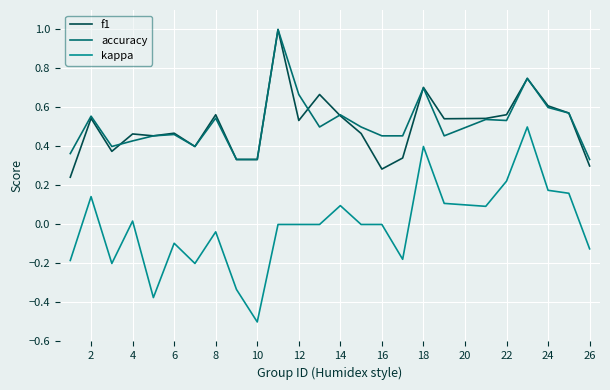

Is this an area chart (filled region under the line)?

No